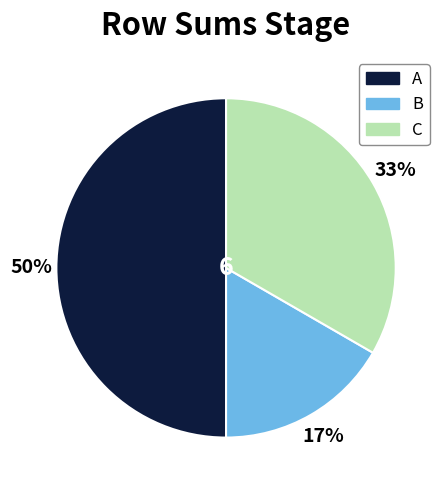

Approximately how many times larger is the value at B compared to C?

0.5